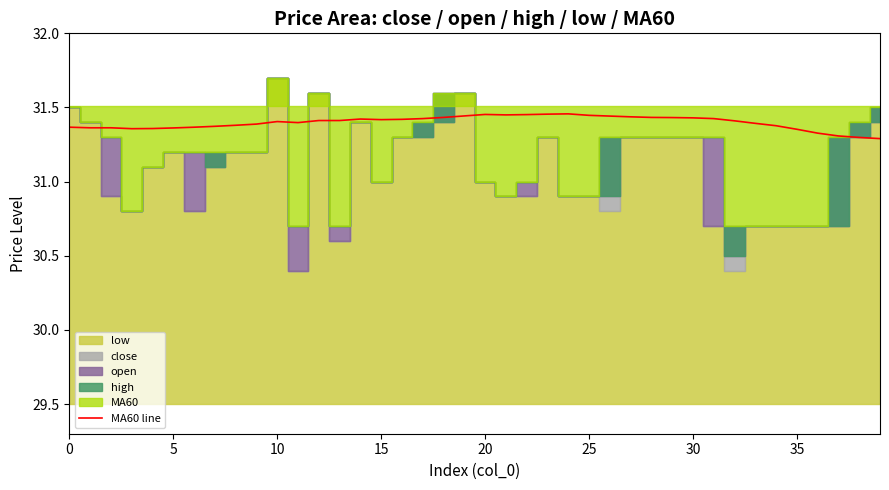

What is the value of the 40th point from the left?

31.3